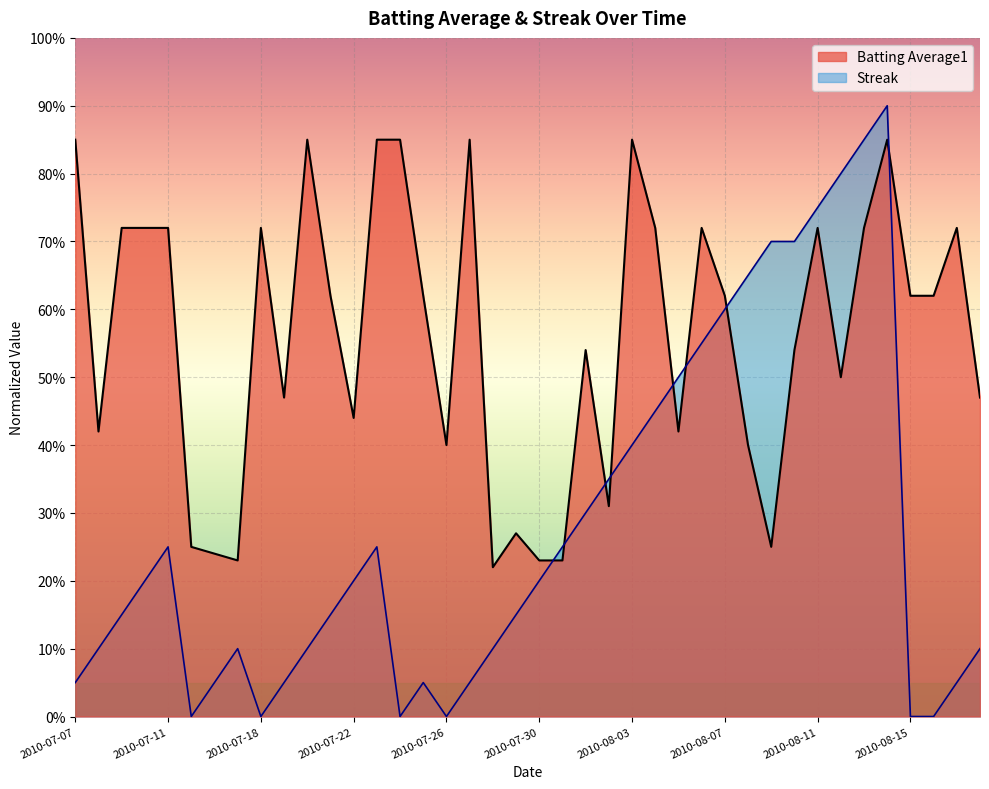

The Streak series shows 0.0 at 2010-07-24. True or false?

True